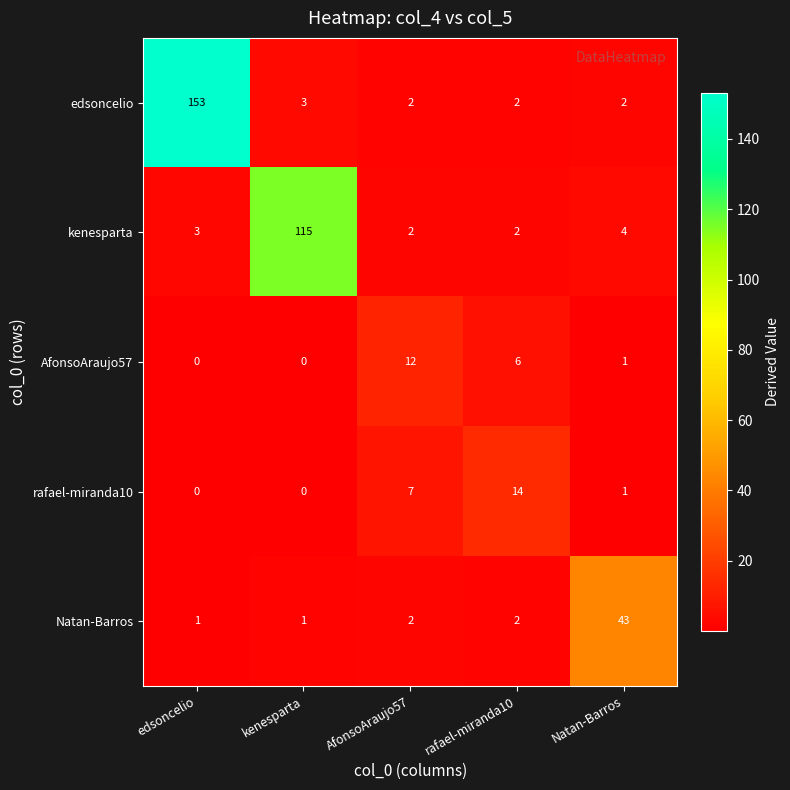

Reading left to right, extract all data points from this chart.

edsoncelio: 153	3	2	2	2
kenesparta: 3	115	2	2	4
AfonsoAraujo57: 0	0	12	6	1
rafael-miranda10: 0	0	7	14	1
Natan-Barros: 1	1	2	2	43